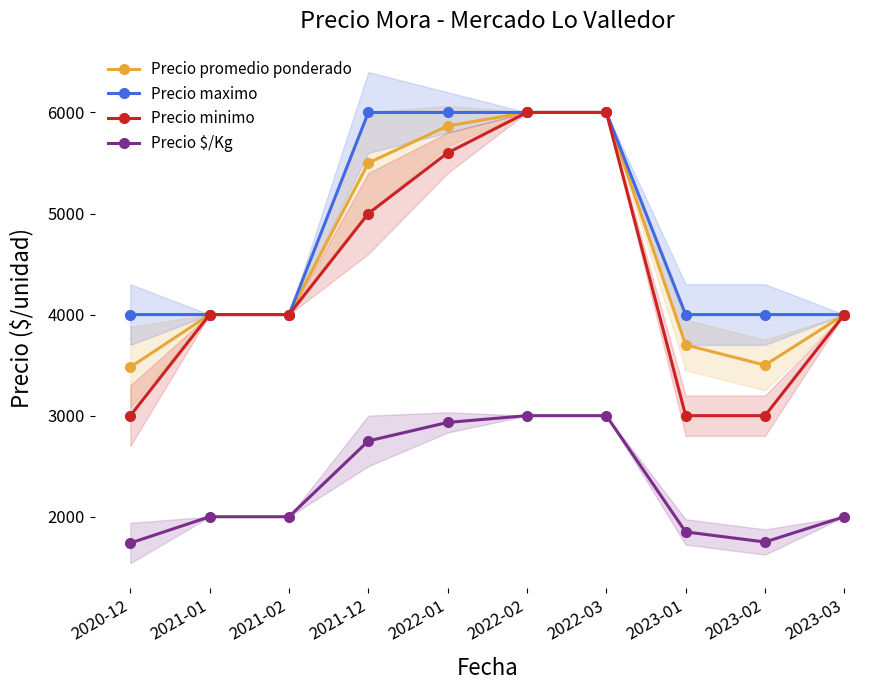

At which label does Precio minimo first exceed 4000?

2021-12